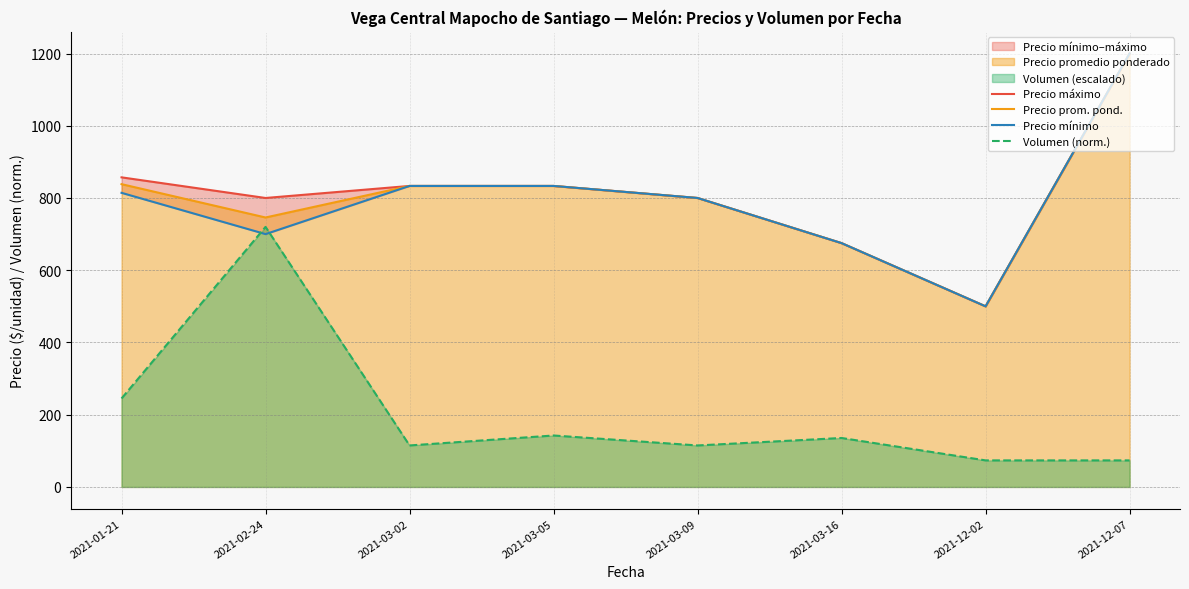

How many values in the Precio máximo series exceed 833?

4